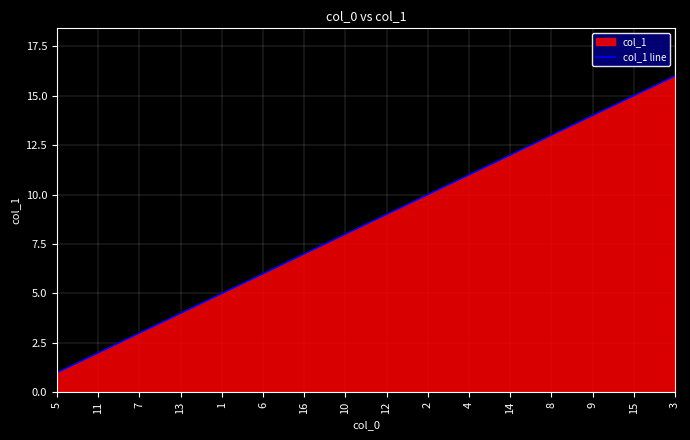

What is the difference between the values at 15 and 5?

14